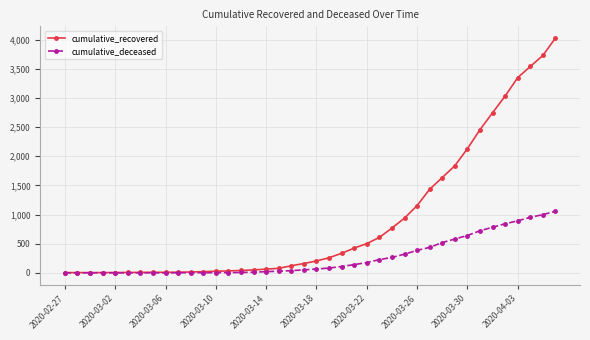

At how many categories does at least one series exceed 2174?

7